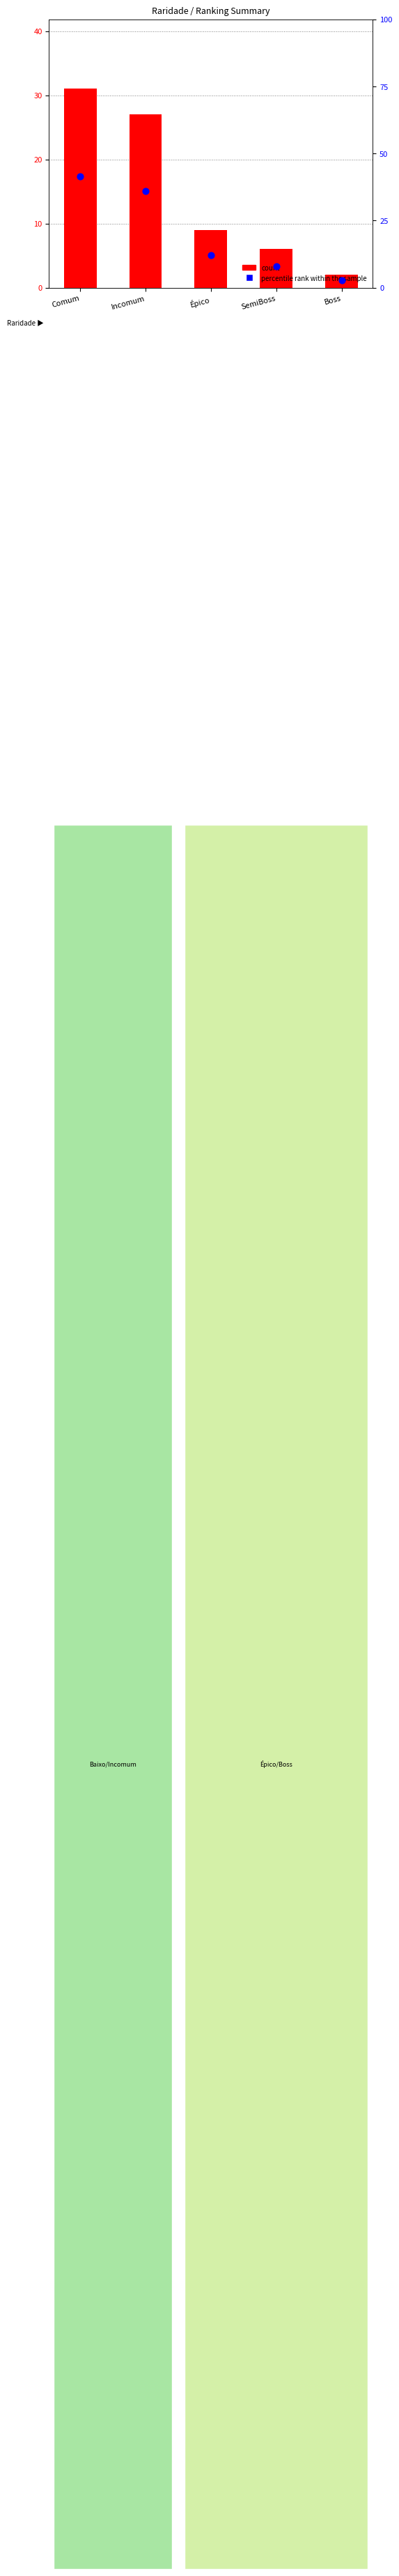

What are all the series names shown in the legend?

count, percentile rank within the sample